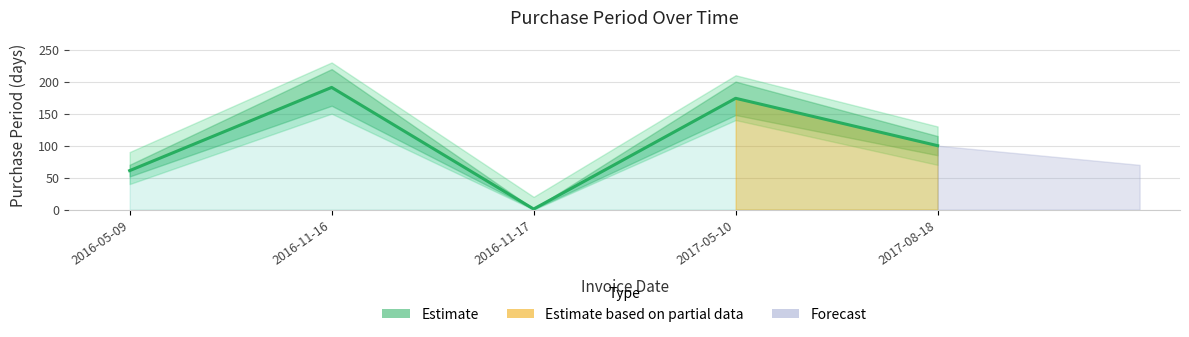

True or false: the data has more than 0 interior local peaks.

True